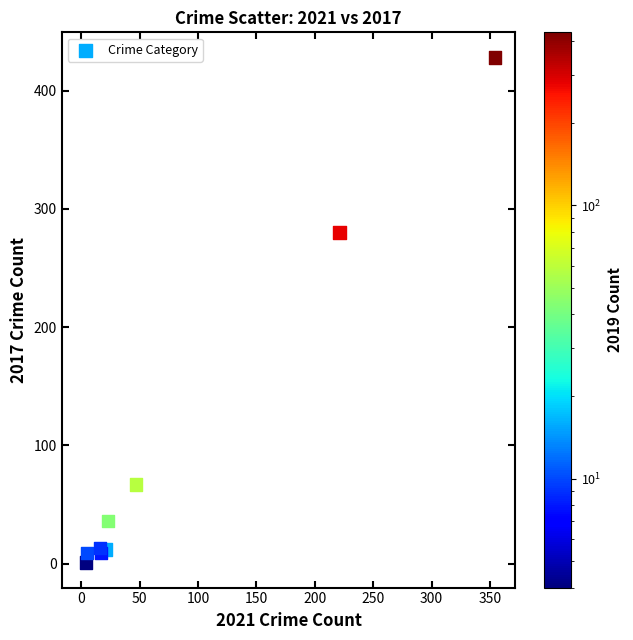

What Y value in the scatter plot is closest to 214?

280